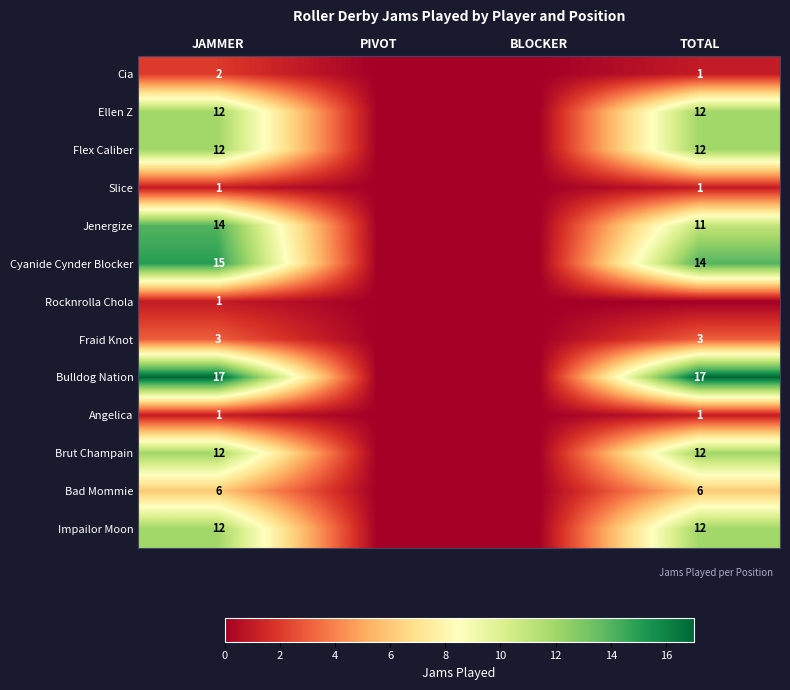

The Bulldog Nation series shows 5 at TOTAL. True or false?

False